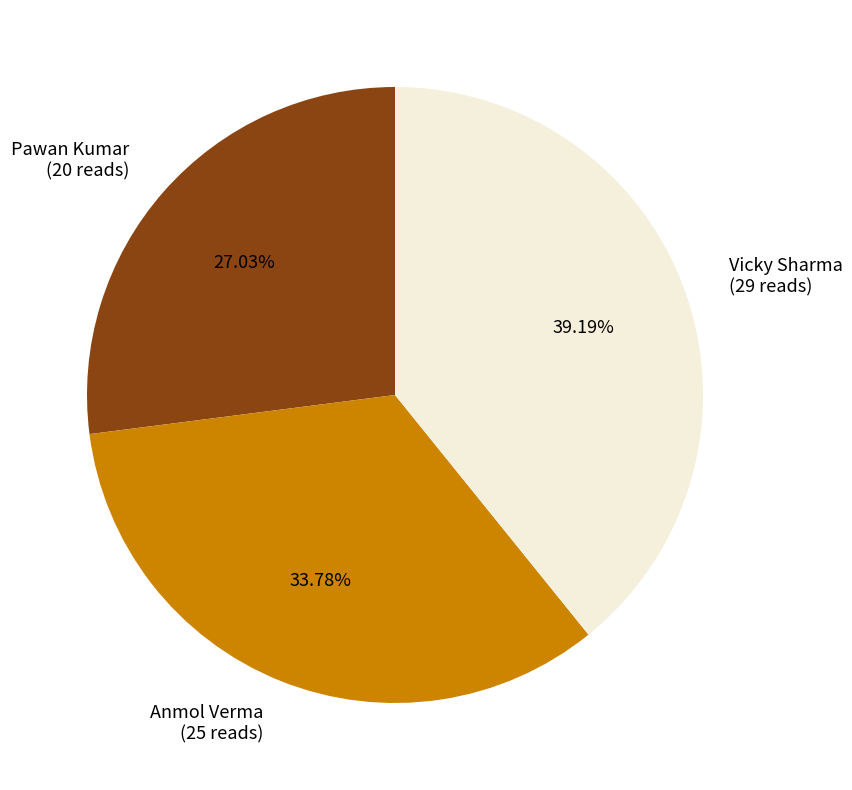

Does Pawan Kumar represent more than half of the total?

No